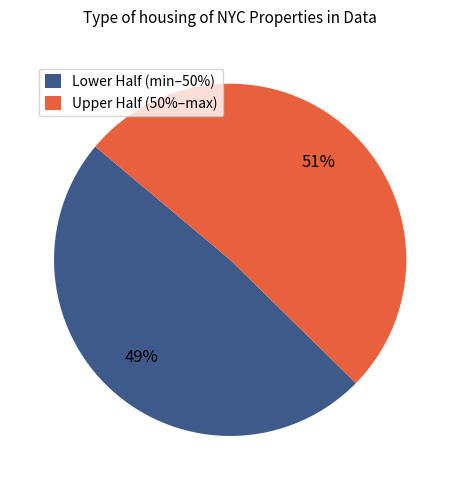

Does any single category account for the majority?

Yes